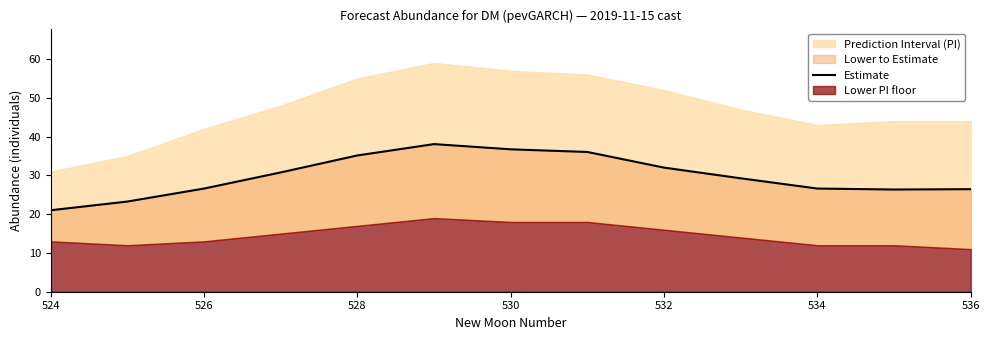

What is the ratio of the value at 528 to the value at 536?

1.3